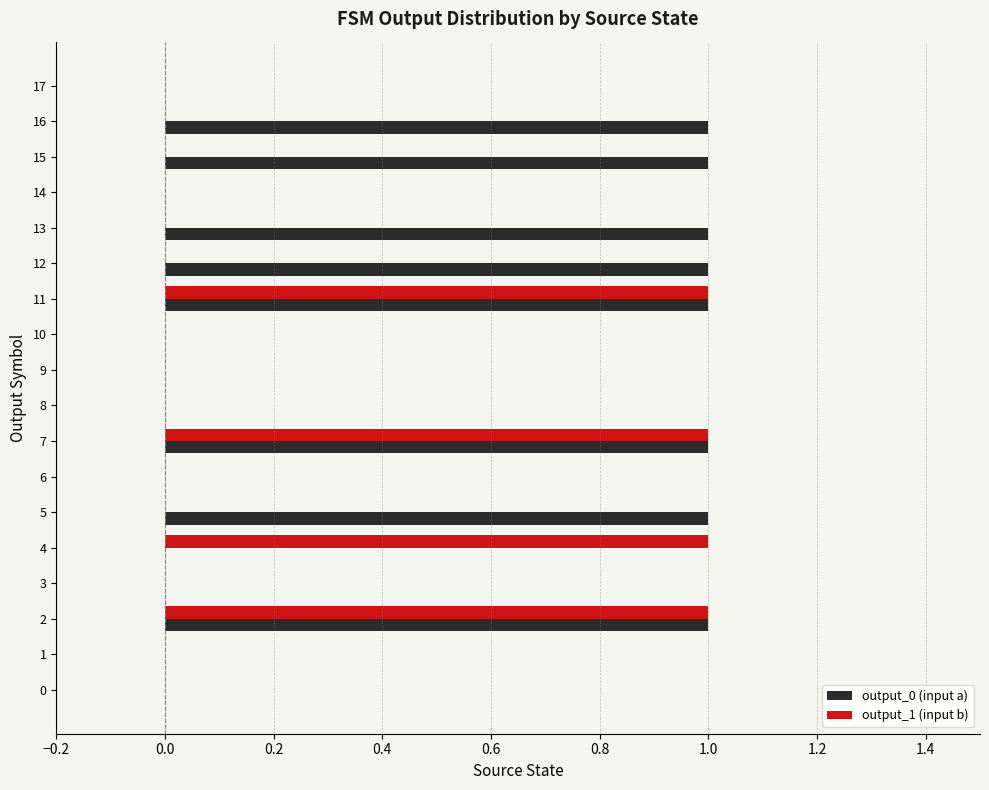

Which series has the largest total across all categories?

output_0 (input a)